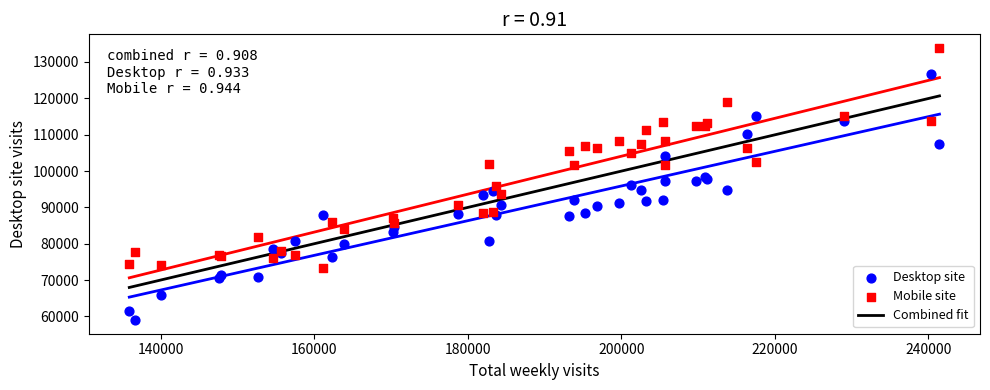

Which series reaches the maximum Y coordinate?

Mobile site